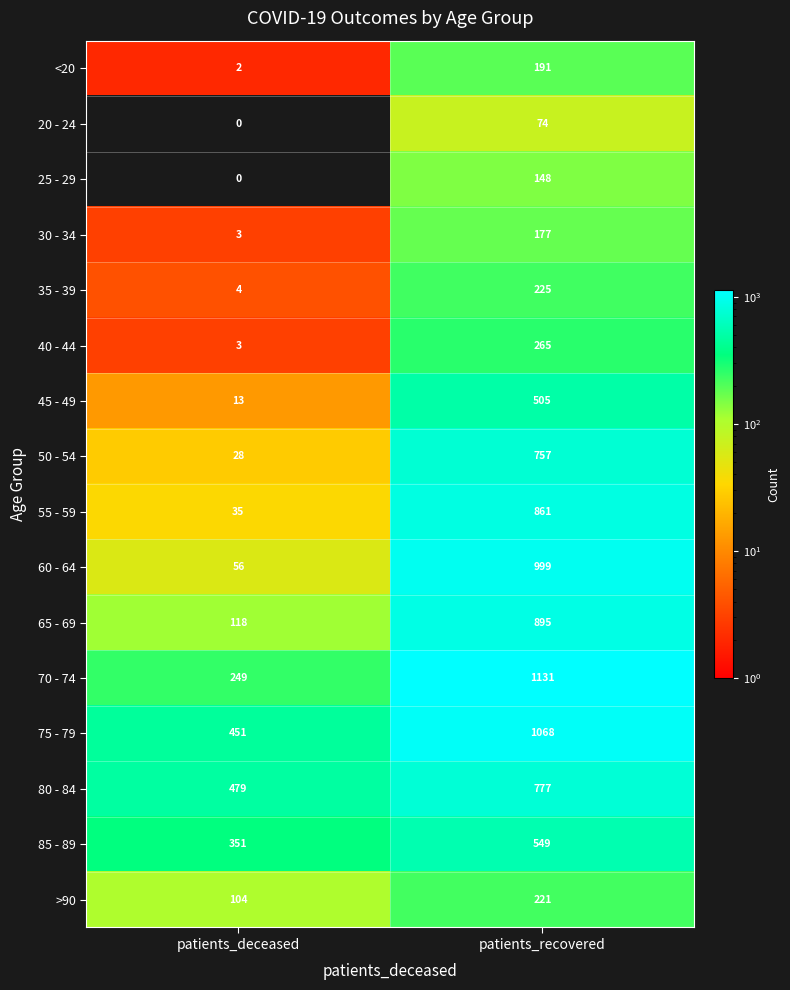

At which category is the sum across all series the highest?

patients_recovered